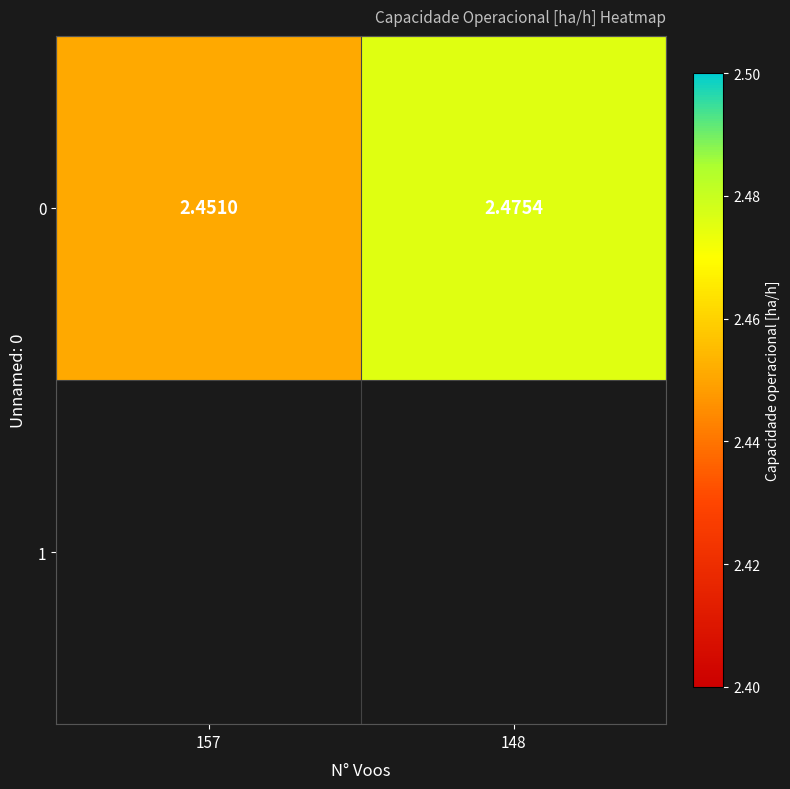

Which category has the lowest value across all series?

157